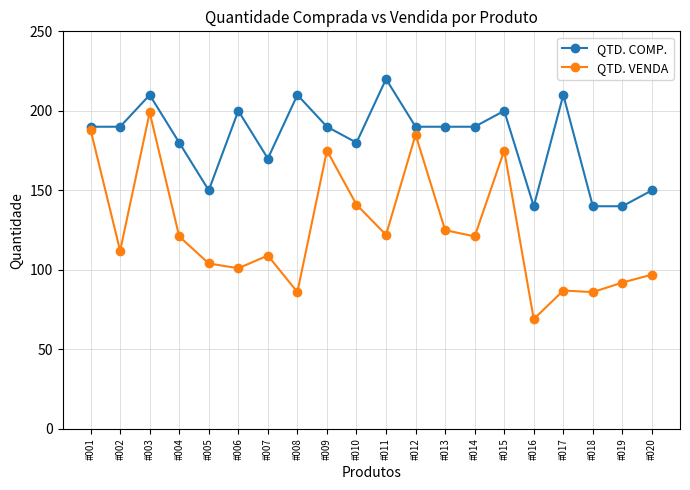

The value of QTD. COMP. at #010 is 180. True or false?

True